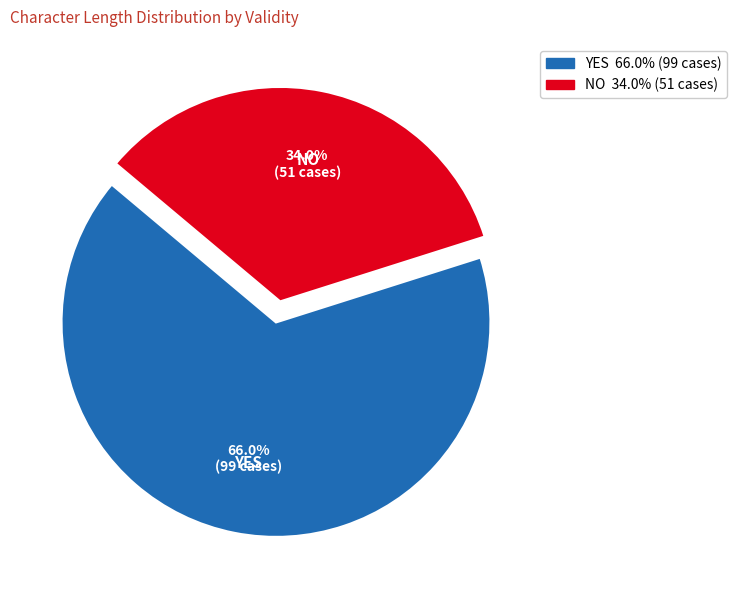

How many segments does this pie chart have?

2